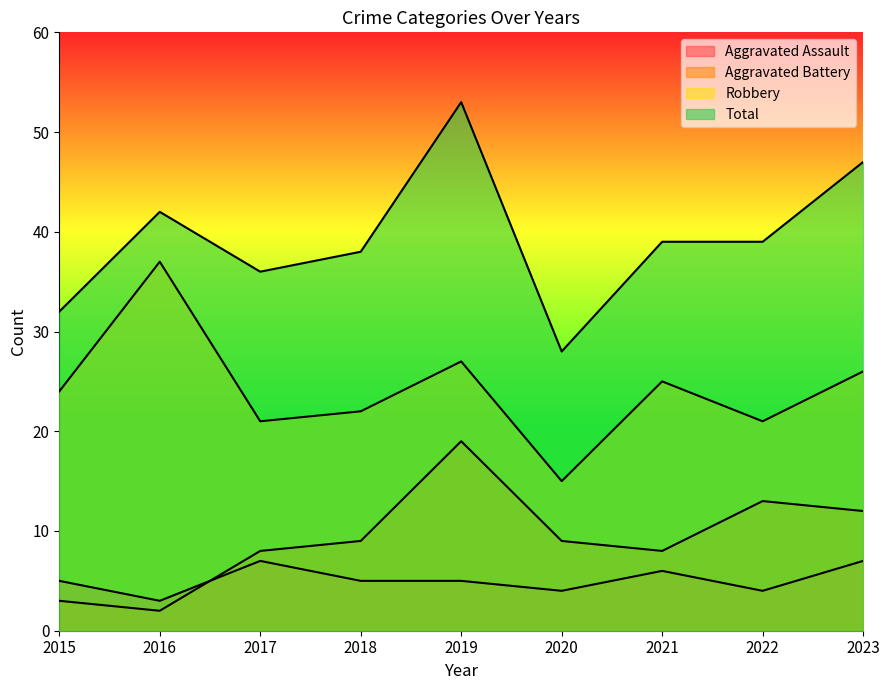

Reading left to right, transcribe all the data shown in this chart.

Aggravated Assault: 2015=5	2016=3	2017=7	2018=5	2019=5	2020=4	2021=6	2022=4	2023=7
Aggravated Battery: 2015=3	2016=2	2017=8	2018=9	2019=19	2020=9	2021=8	2022=13	2023=12
Robbery: 2015=24	2016=37	2017=21	2018=22	2019=27	2020=15	2021=25	2022=21	2023=26
Total: 2015=32	2016=42	2017=36	2018=38	2019=53	2020=28	2021=39	2022=39	2023=47